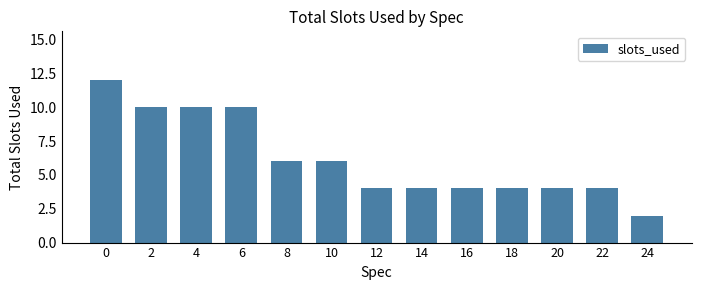

What is the change in value from 0 to 4?

-2